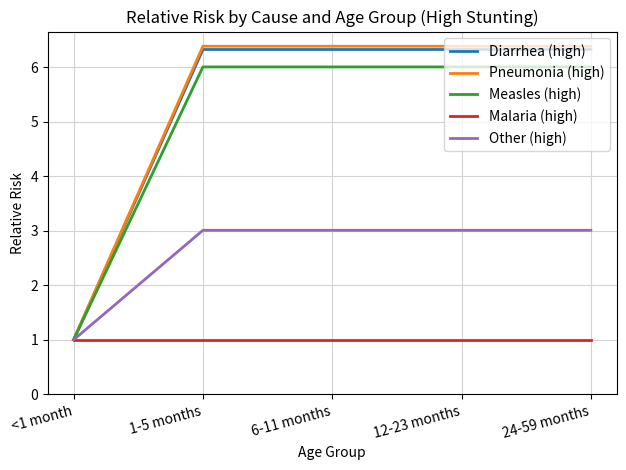

Reading left to right, list all the values displayed in this chart.

Diarrhea (high): 1.0	6.3	6.3	6.3	6.3
Pneumonia (high): 1.0	6.4	6.4	6.4	6.4
Measles (high): 1.0	6.0	6.0	6.0	6.0
Malaria (high): 1.0	1.0	1.0	1.0	1.0
Other (high): 1.0	3.0	3.0	3.0	3.0